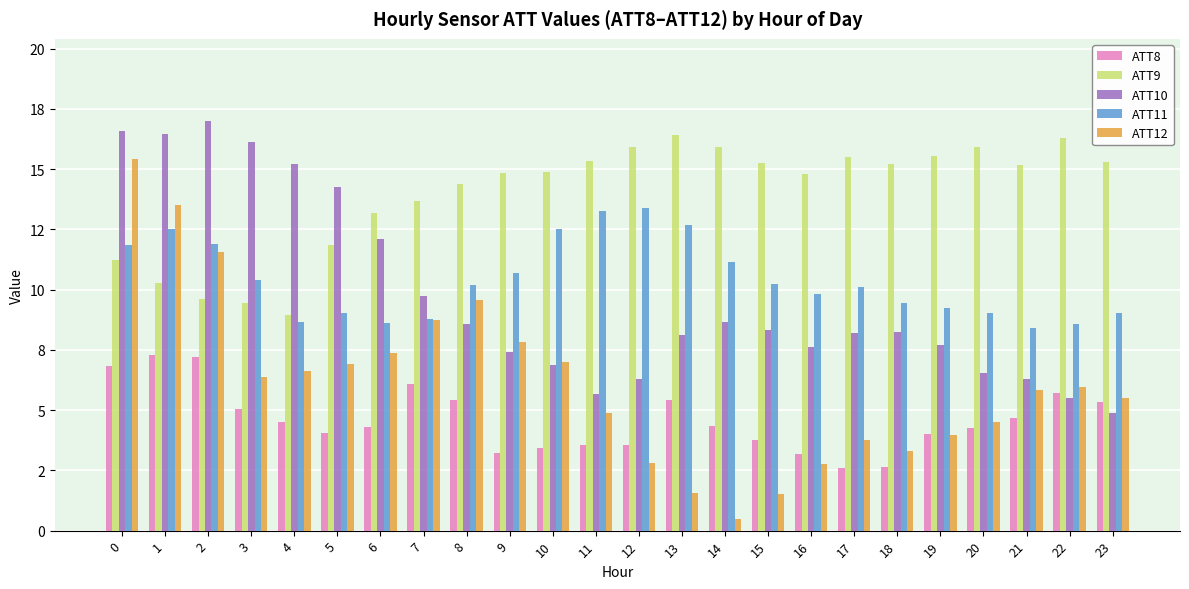

What are all the series names shown in the legend?

ATT8, ATT9, ATT10, ATT11, ATT12